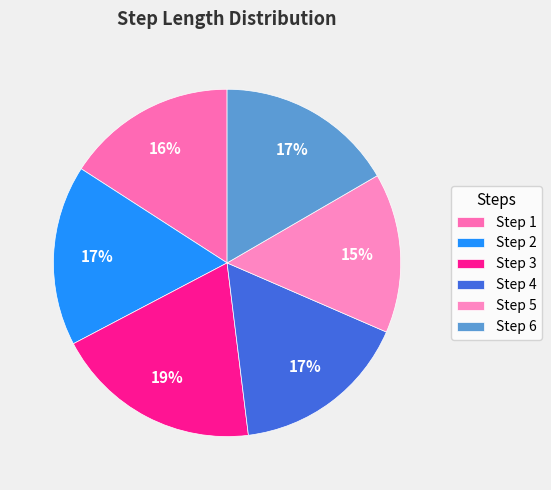

How many segments does this pie chart have?

6